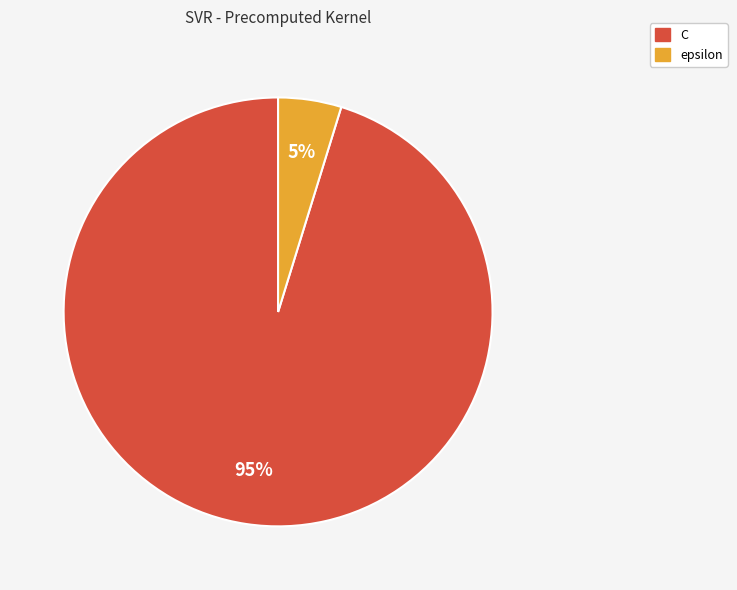

To the nearest percent, what is the average slice percentage?

50%